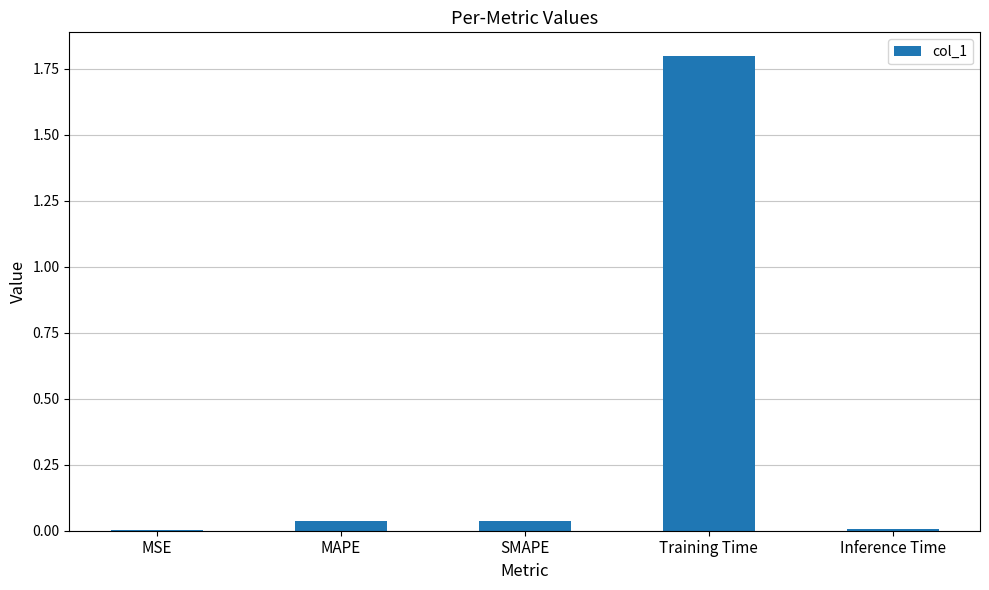

Does the chart contain stacked bars?

No